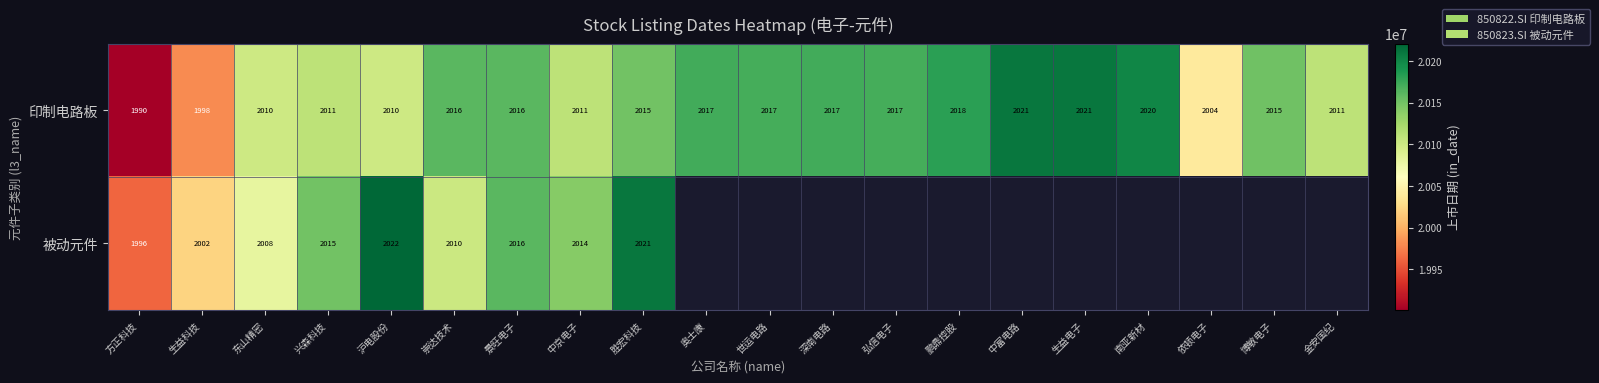

Which category has the highest value across all series?

沪电股份